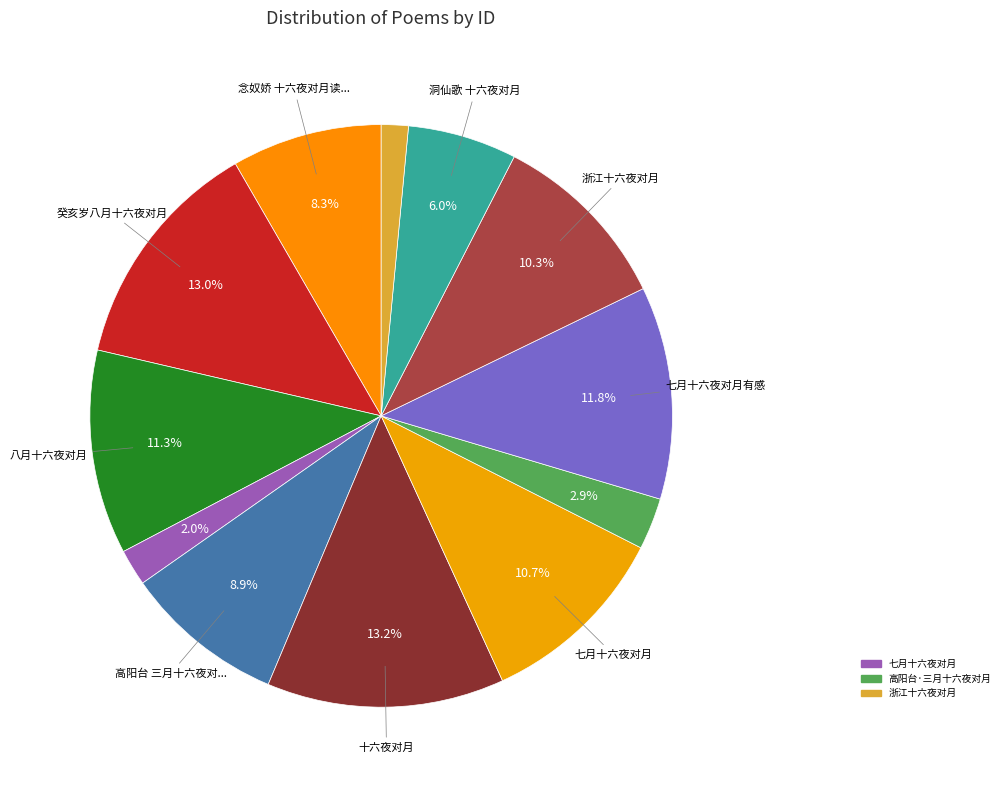

How many segments does this pie chart have?

12